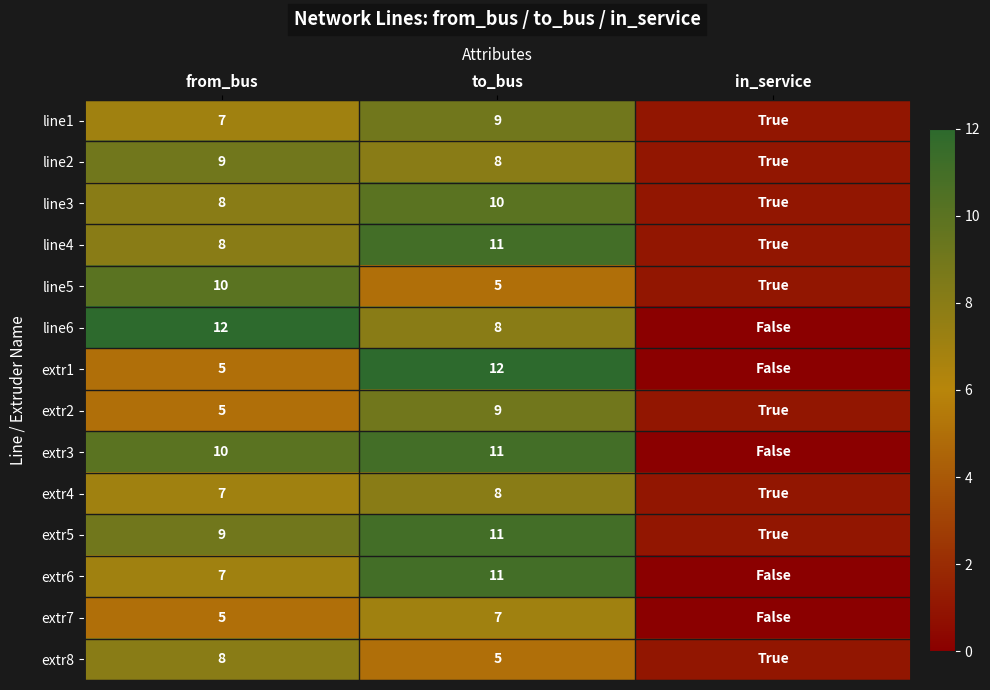

What is the sum of the line4 values at to_bus and from_bus?

19